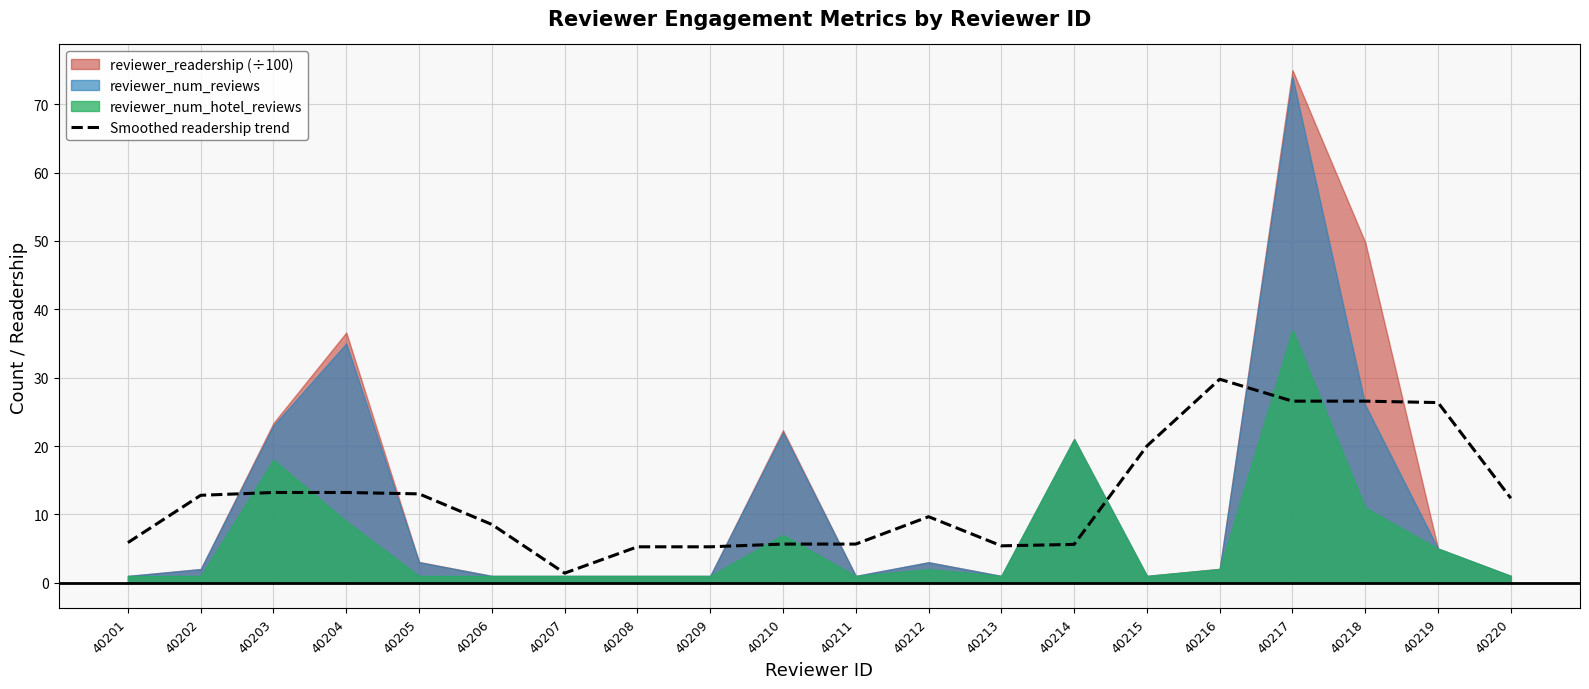

What is the difference between the maximum and minimum values?

28.4